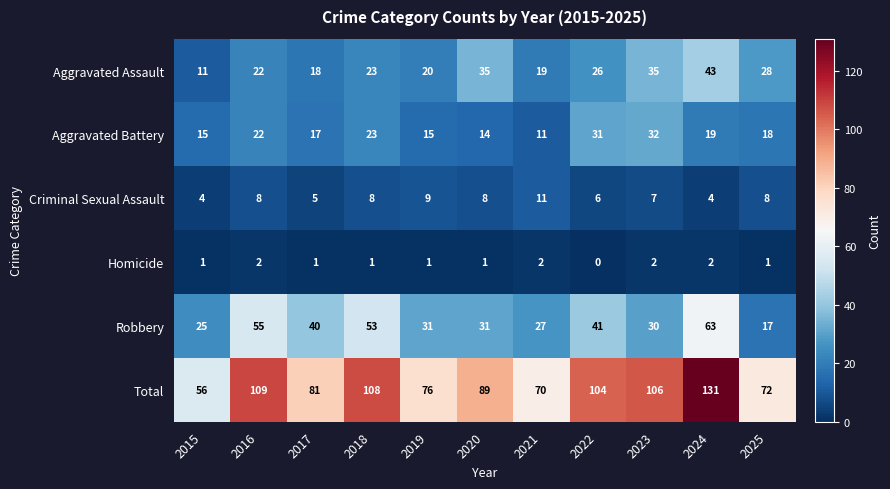

Which series has the widest spread of values?

Total